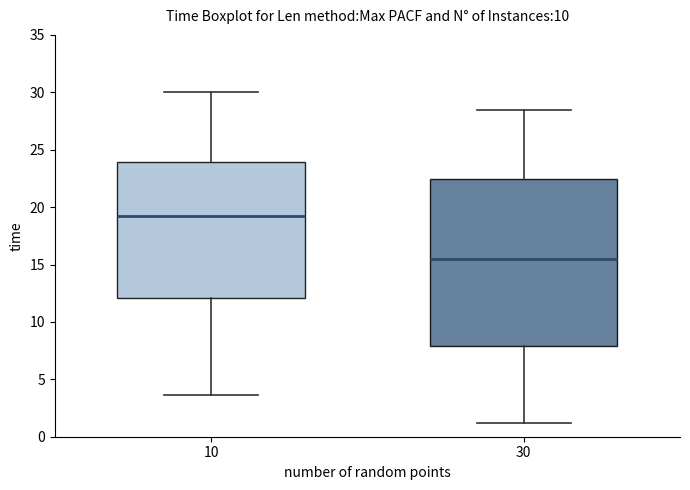

Where is the lower edge of the box at x = 30 on the y-axis? The values are not printed on the chart, so give them approximately, as read against the axis.

8.0